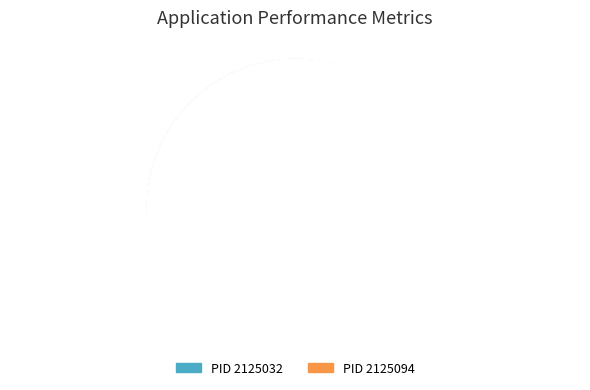

Do PID 2125032 and PID 2125094 together represent more than half of the pie?

Yes